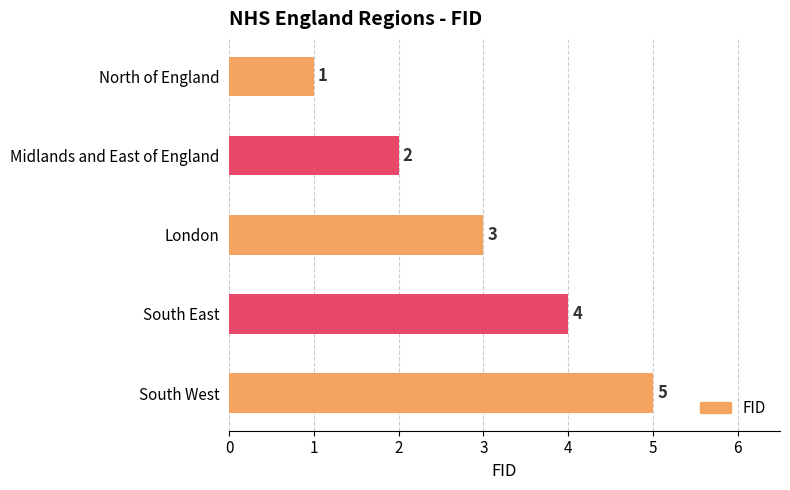

What is the average value?

3